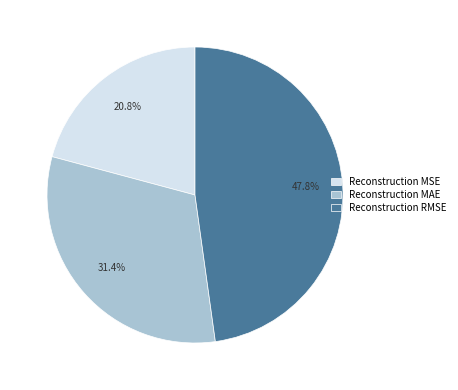

To the nearest percent, what is the combined percentage of Reconstruction MAE and Reconstruction RMSE?

79%